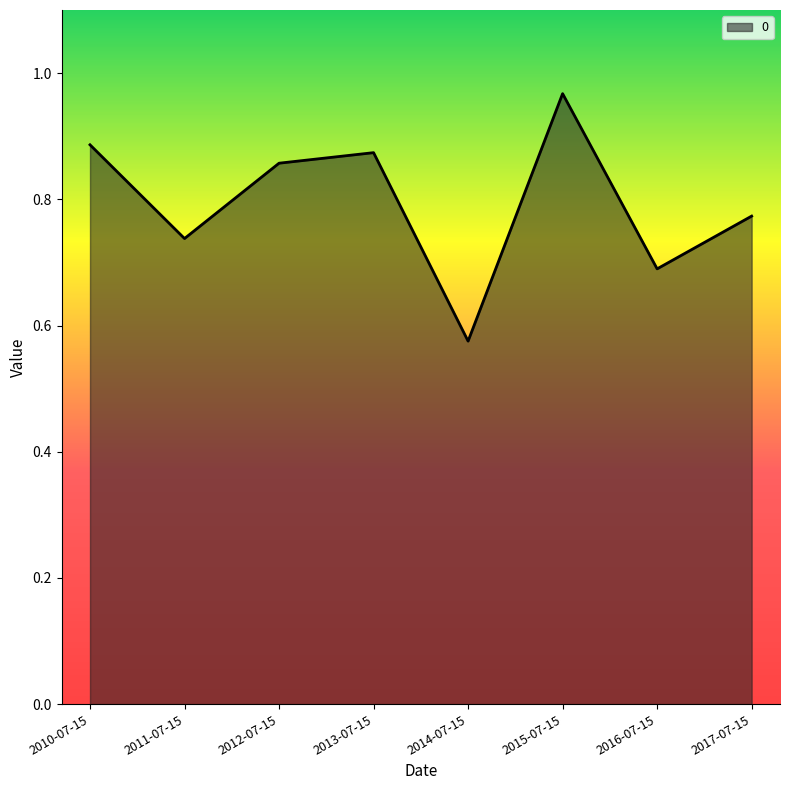

How many lines are shown in the chart?

1